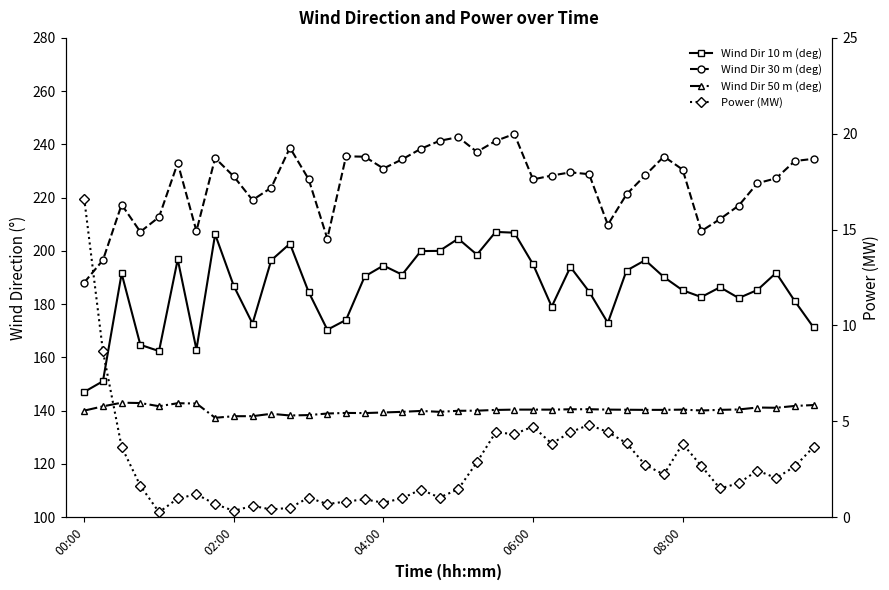

True or false: Power (MW) has more than 2 interior local peaks.

True